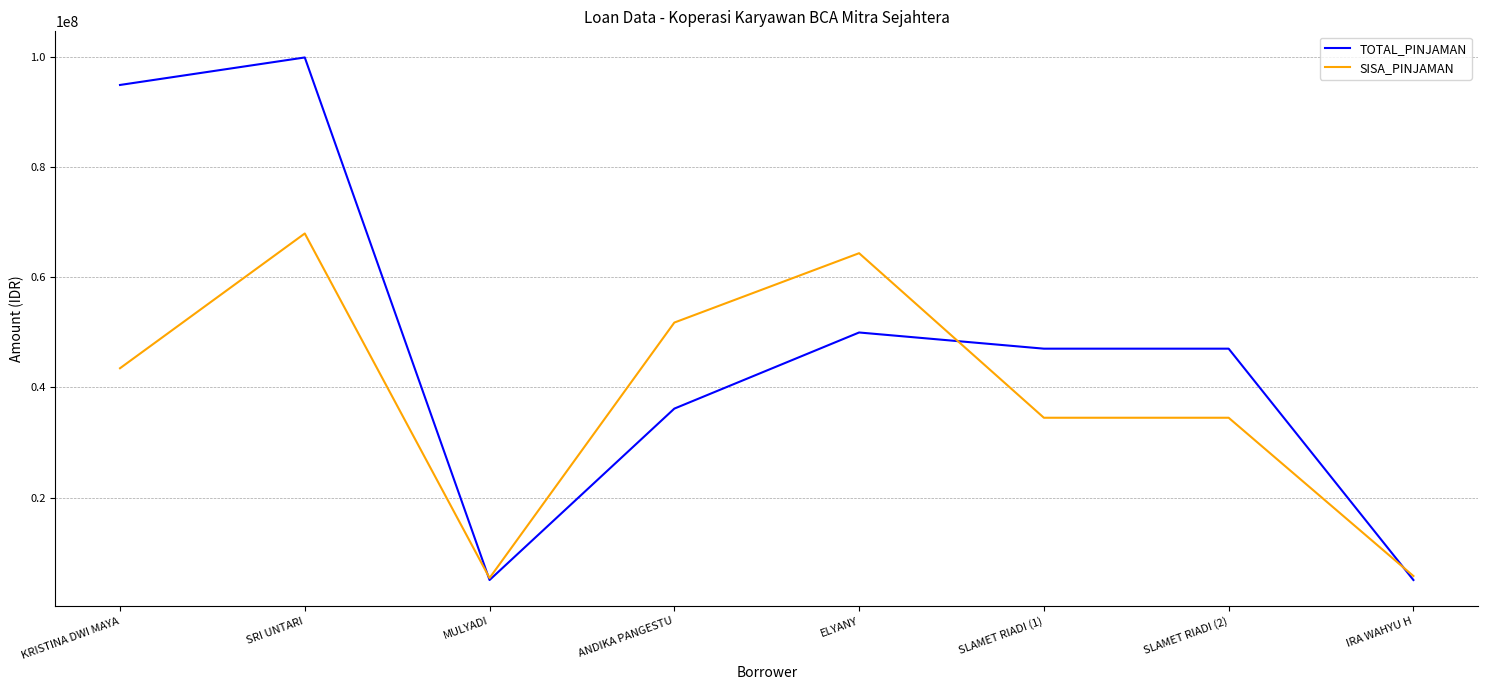

Is it true that SISA_PINJAMAN equals 43500000 at KRISTINA DWI MAYA?

True